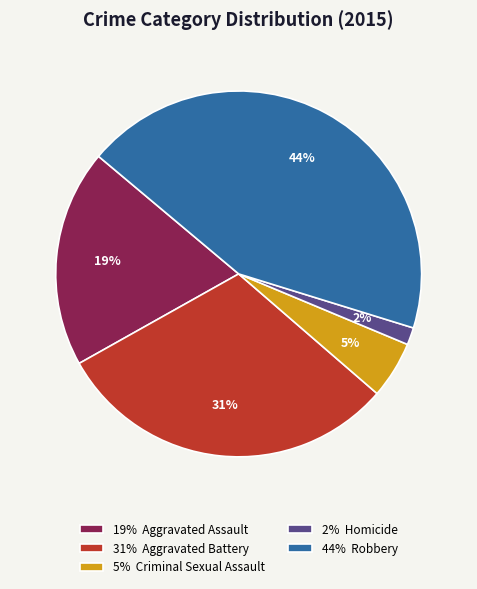

To the nearest percent, what is the difference between the largest and smallest slice percentages?

42%